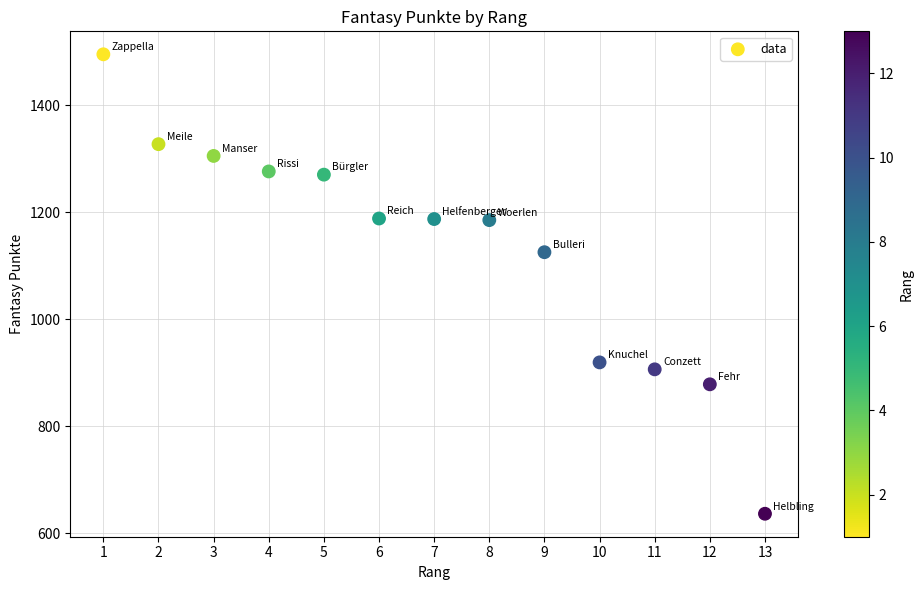

What Y value in the scatter plot is closest to 1065?

1125